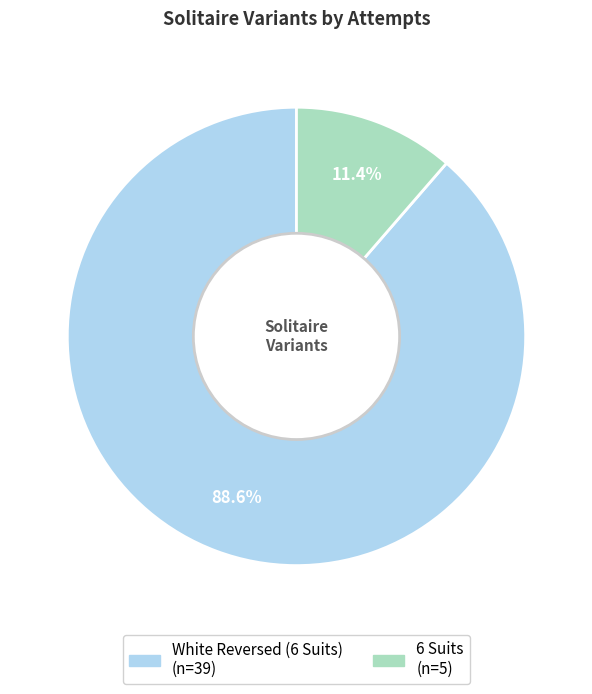

Does 6 Suits represent more than half of the total?

No